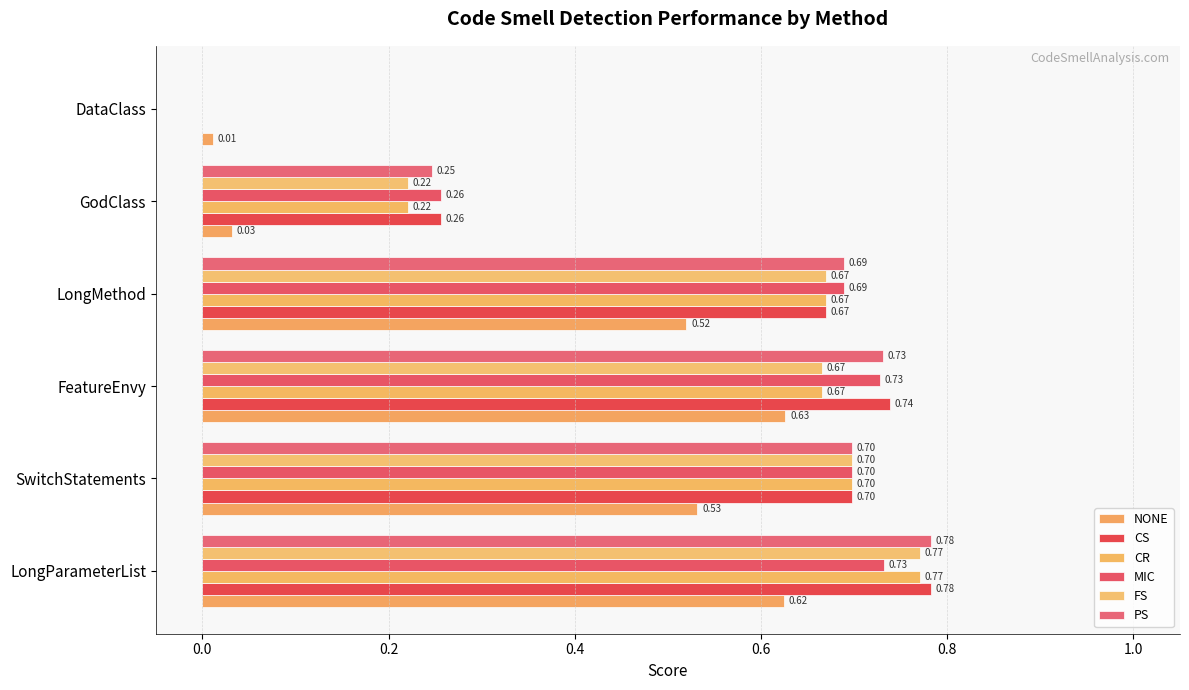

Count the number of data series in this chart.

6